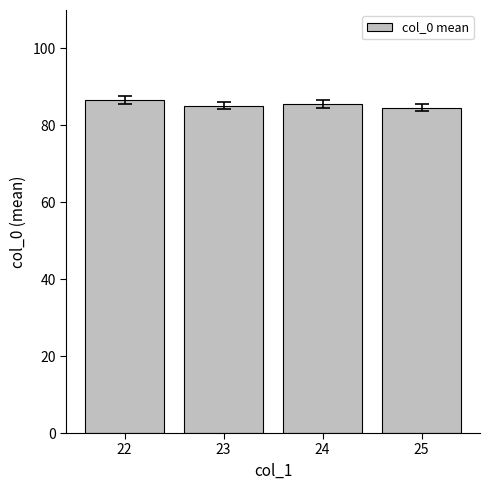

True or false: the data shows 57.5 at 22.

False